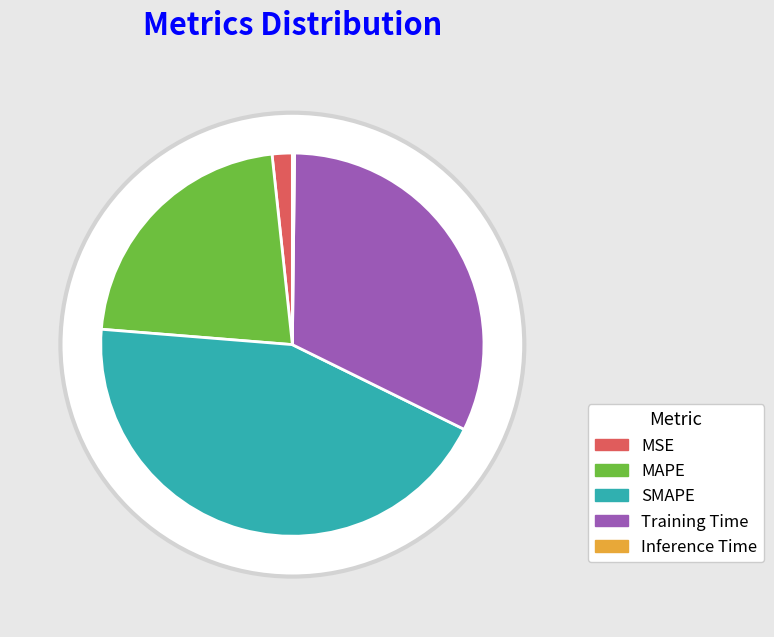

Is there a majority slice in this chart?

No